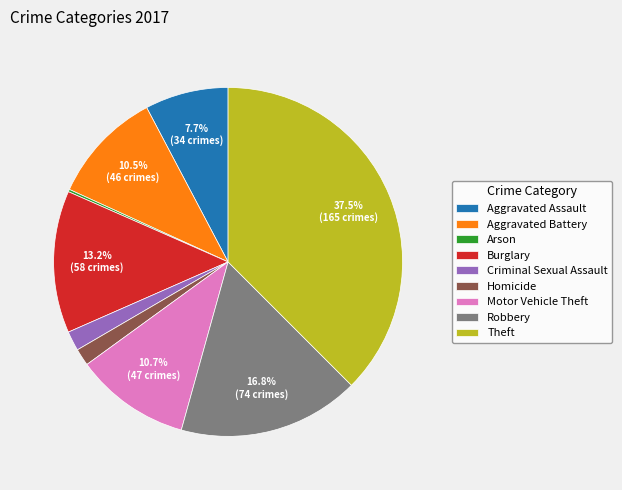

Which category has the biggest portion of the pie?

Theft